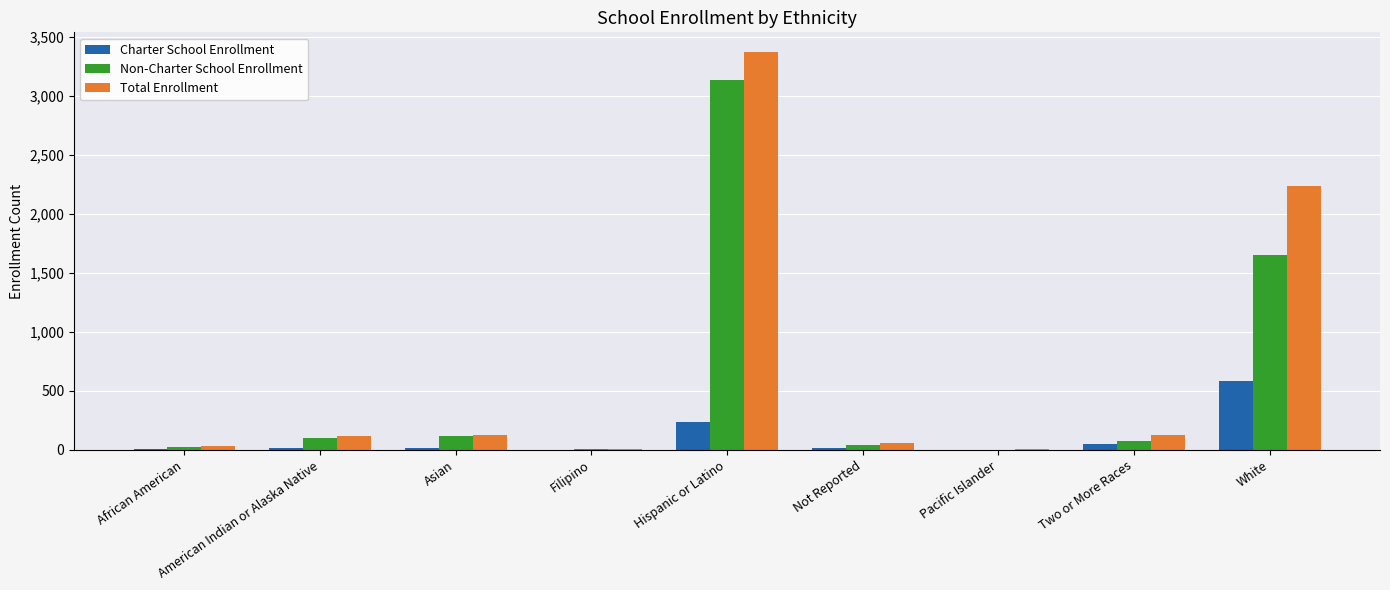

What is the average value of the Non-Charter School Enrollment series?

571